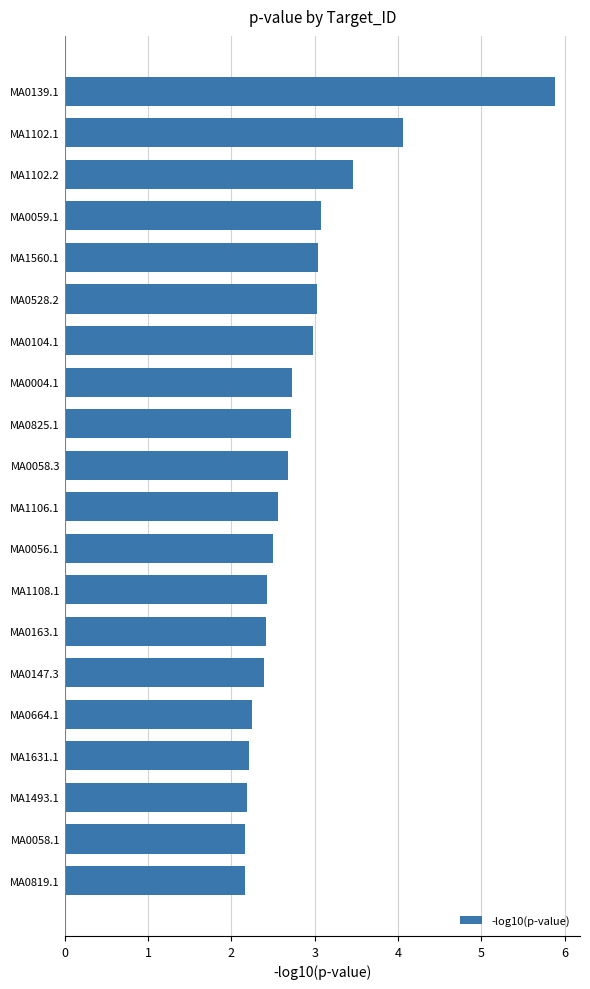

Is it true that the value at MA0058.1 is 3.6?

False